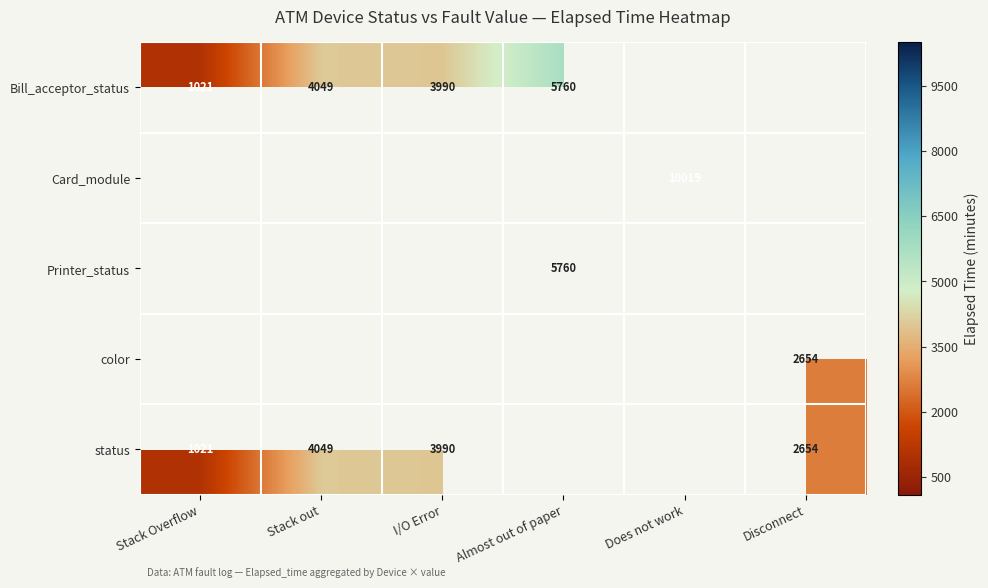

The Bill_acceptor_status series shows 3990 at I/O Error. True or false?

True